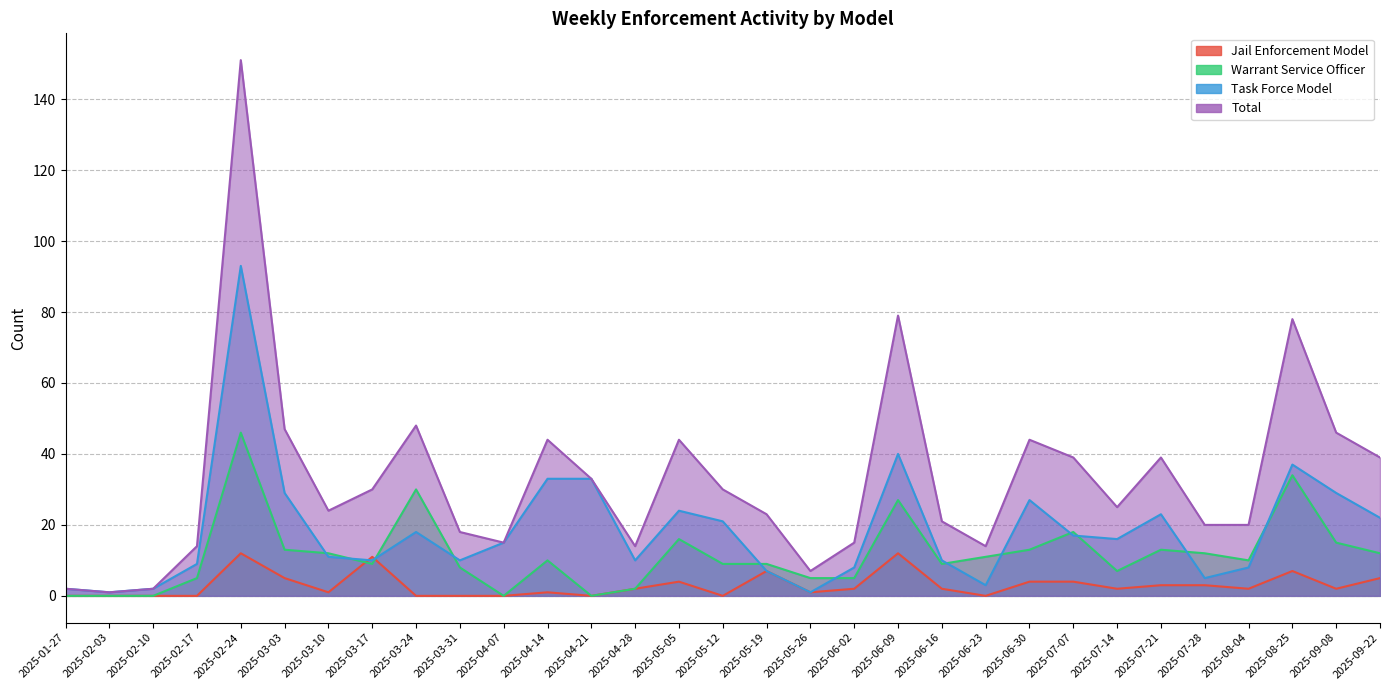

What is the total value across all series at 2025-04-21?

66